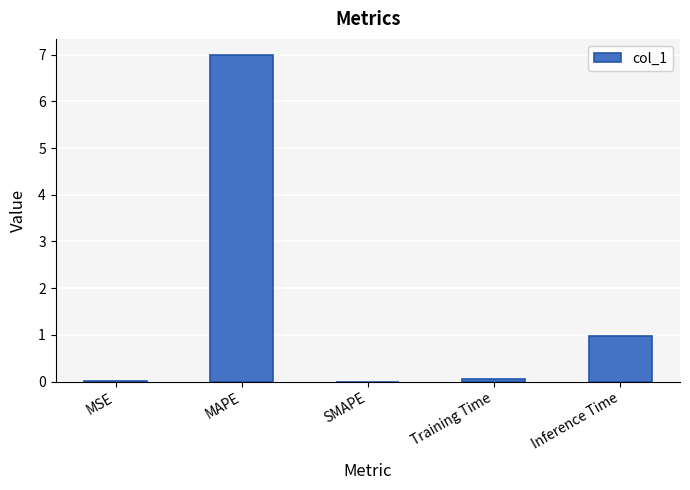

Which category has the highest value across all series?

MAPE